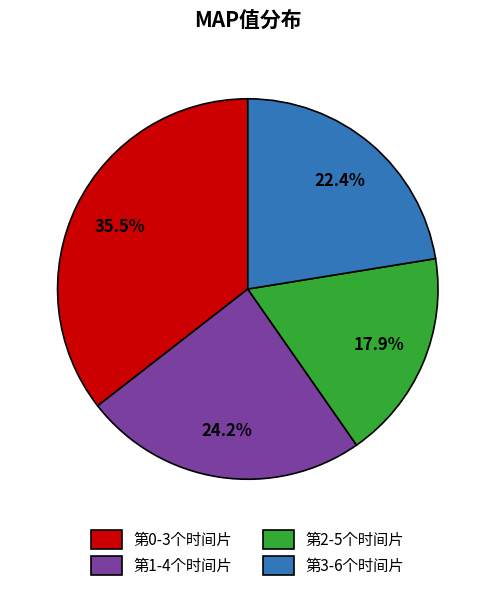

Which category has the smallest portion of the pie?

第2-5个时间片